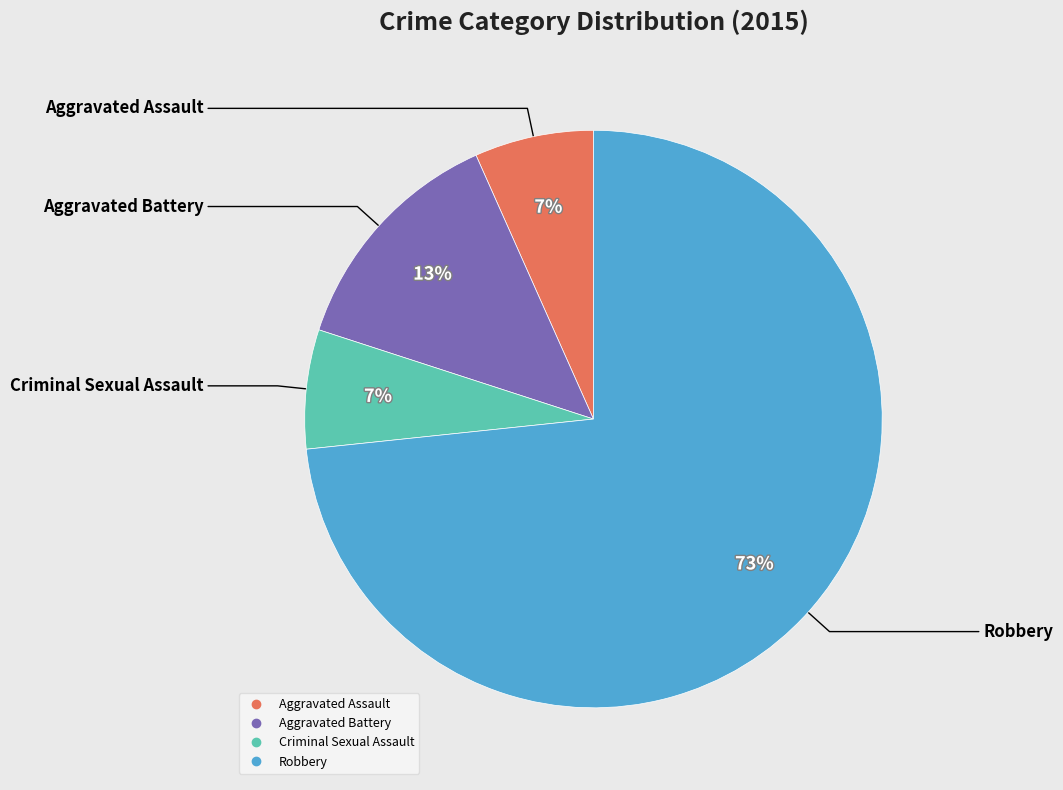

What is the largest slice in the pie chart?

Robbery